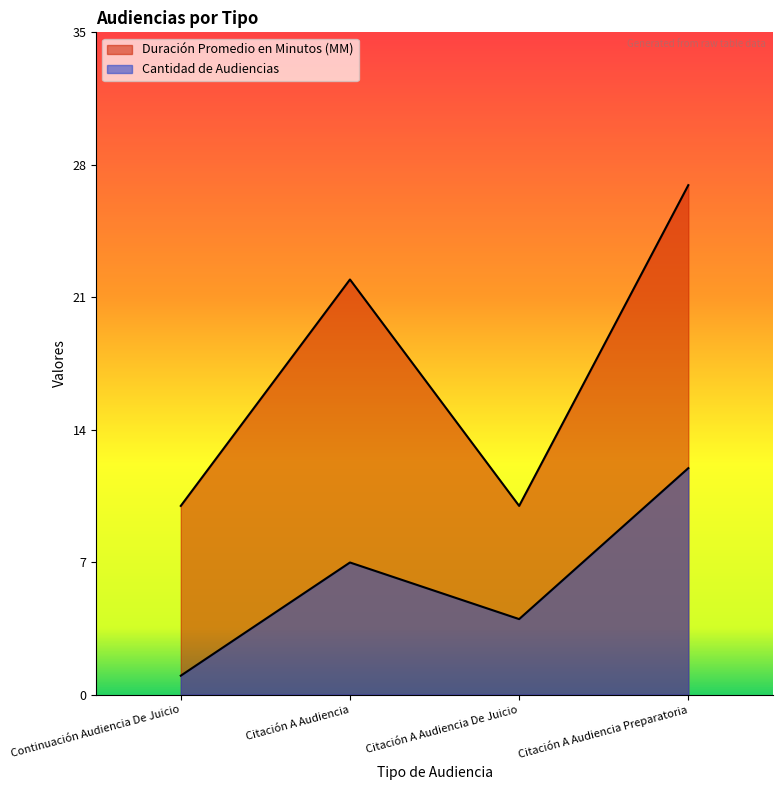

Where is the first local maximum for Cantidad de Audiencias?

Citación A Audiencia